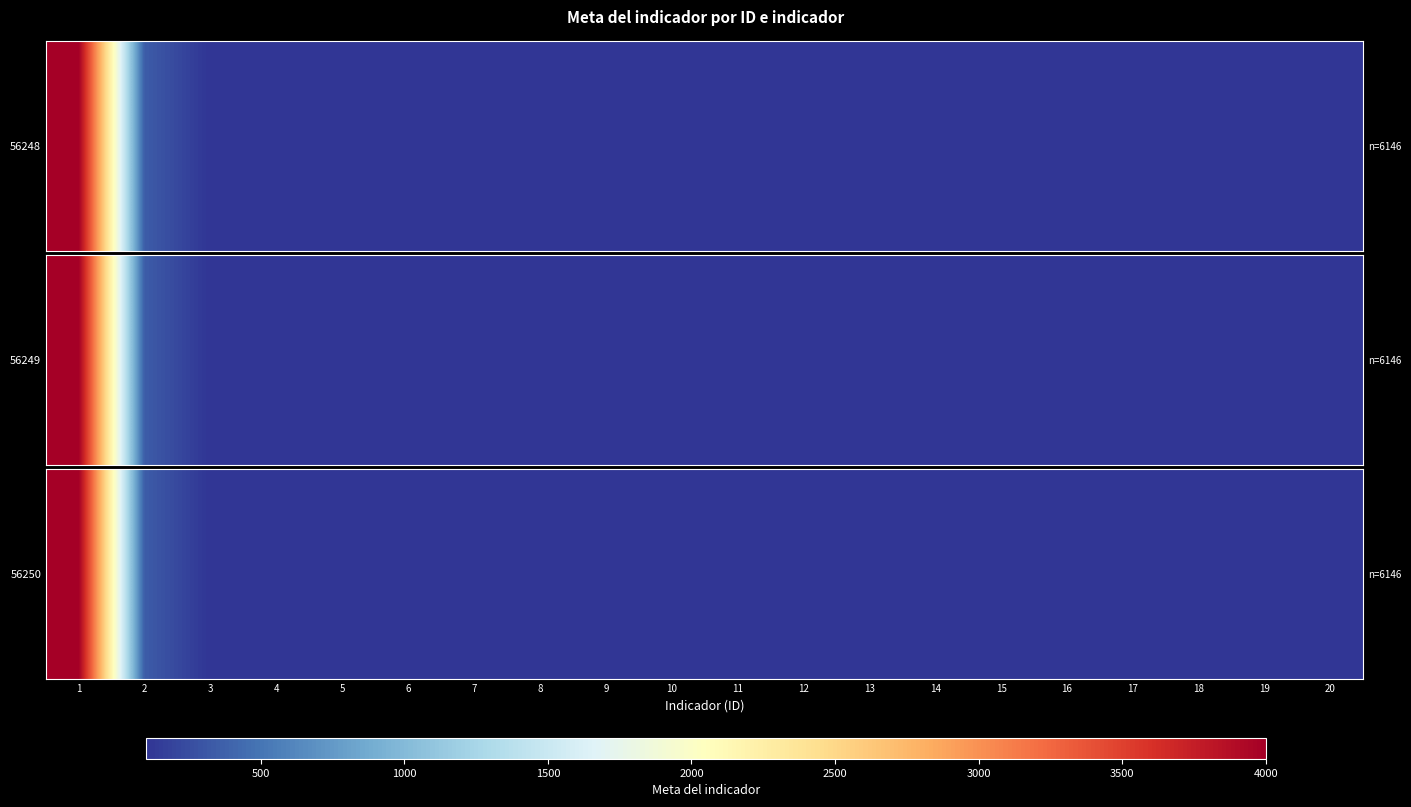

Is it true that the value at 11 is 100?

True